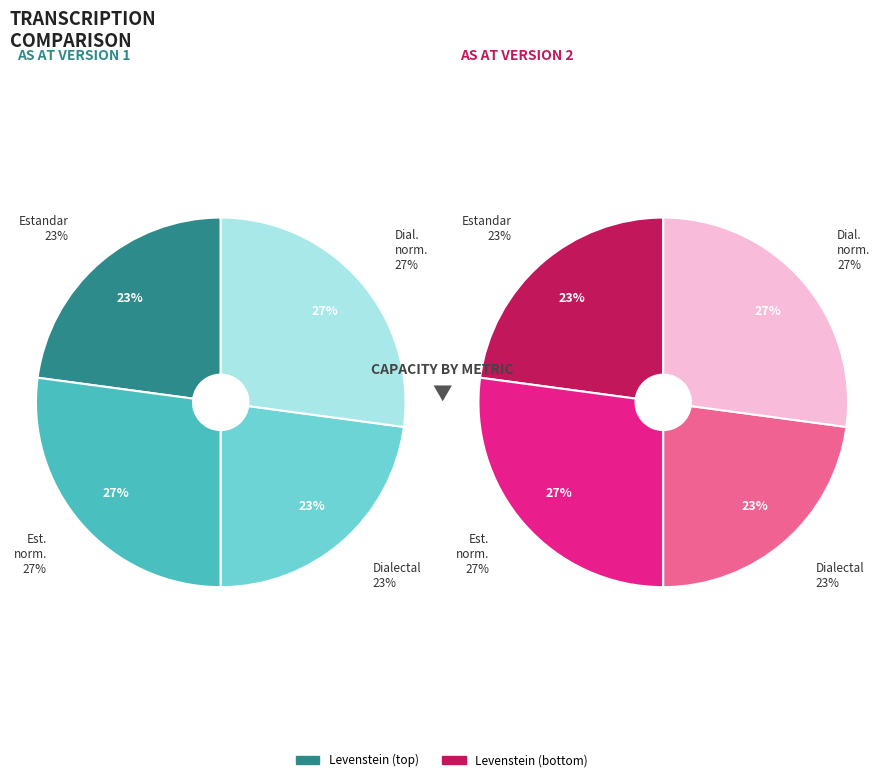

What percentage is the Dialectal_normalizada slice, to the nearest percent?

27%